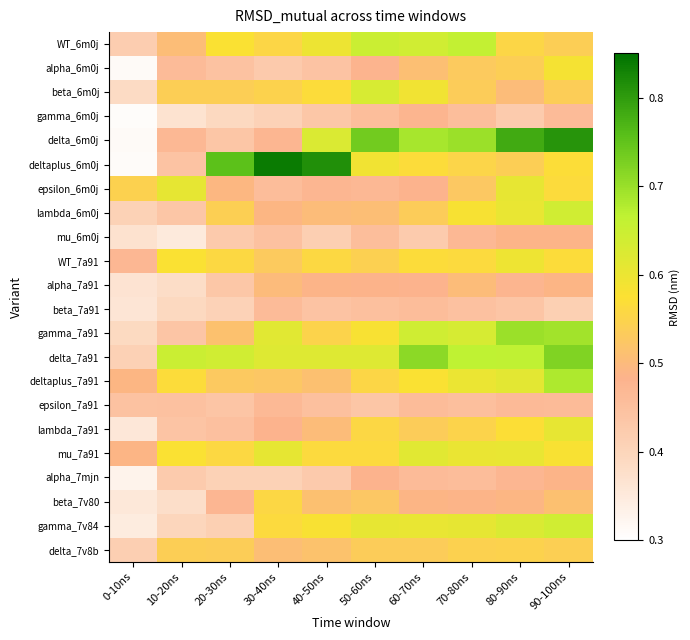

What is the difference between the highest and lowest values at 90-100ns?

0.4